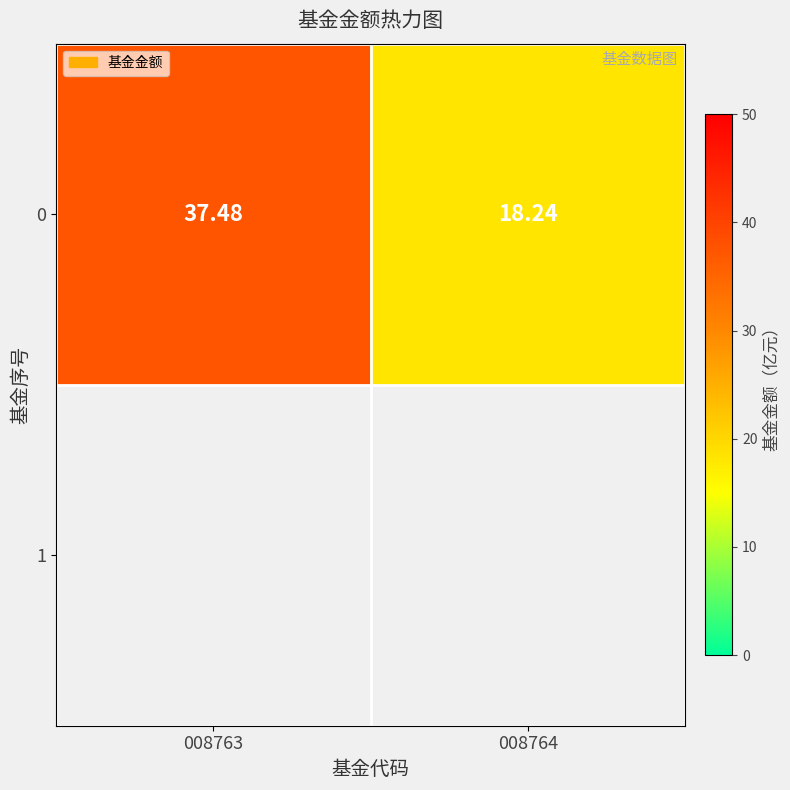

Count the number of data series in this chart.

1